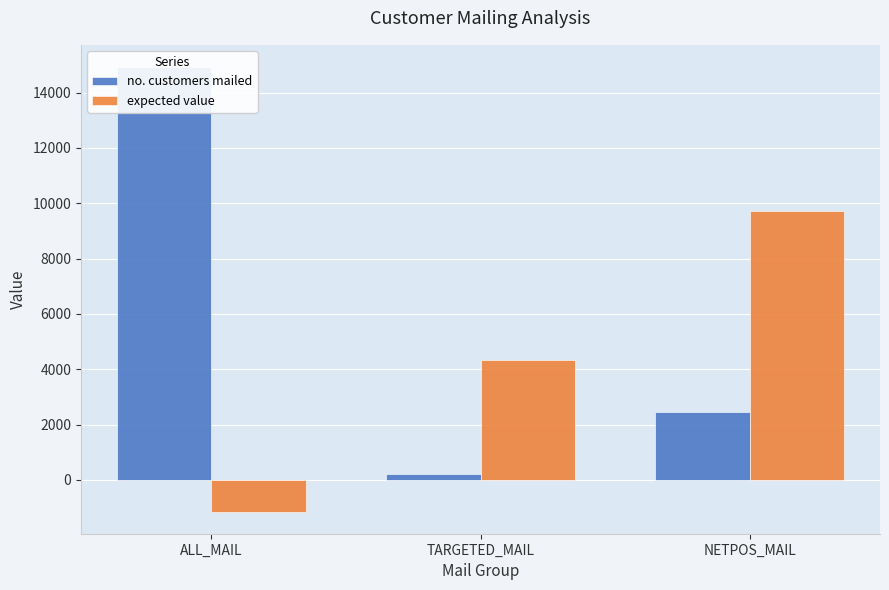

What is the sum of all expected value values?

12901.6